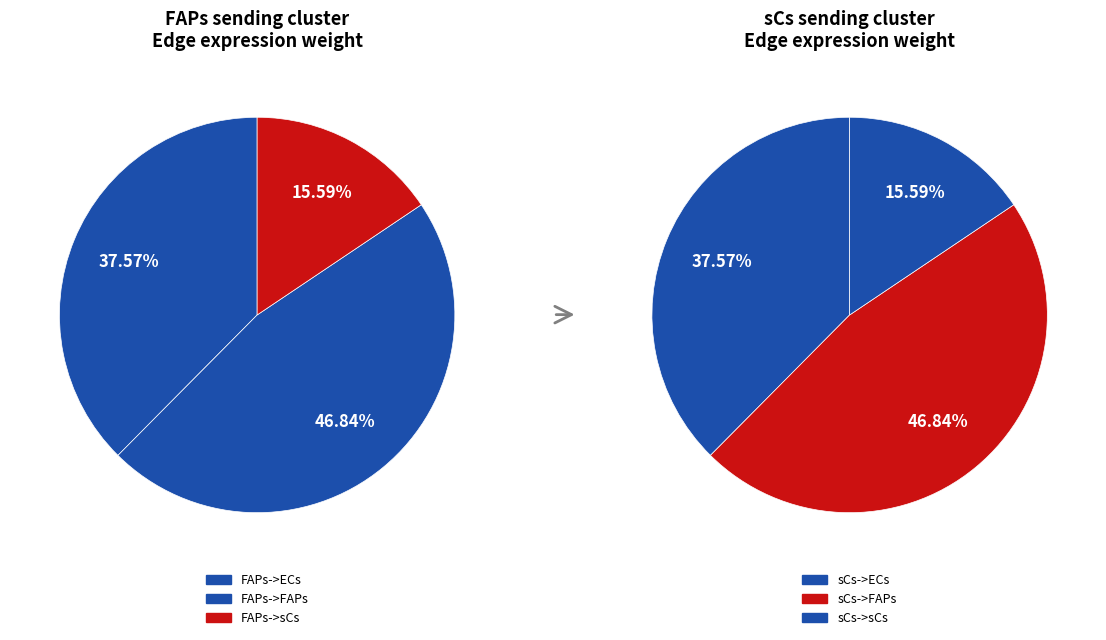

What is the smallest slice in the pie chart?

sCs->sCs